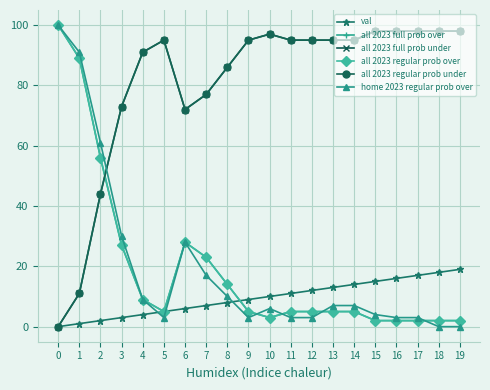

Does the chart have visible grid lines?

Yes